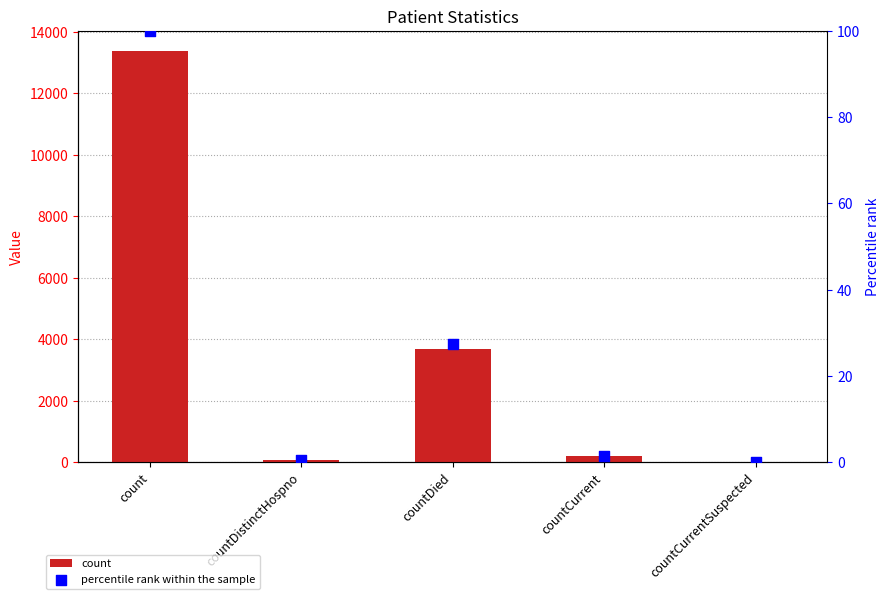

Is the value of percentile rank within the sample at count greater than the value of count at countCurrent?

No